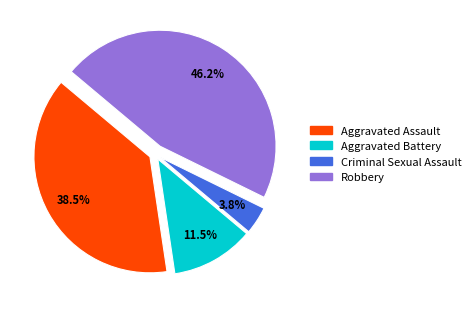

To the nearest percent, what is the combined percentage of Aggravated Battery and Robbery?

58%